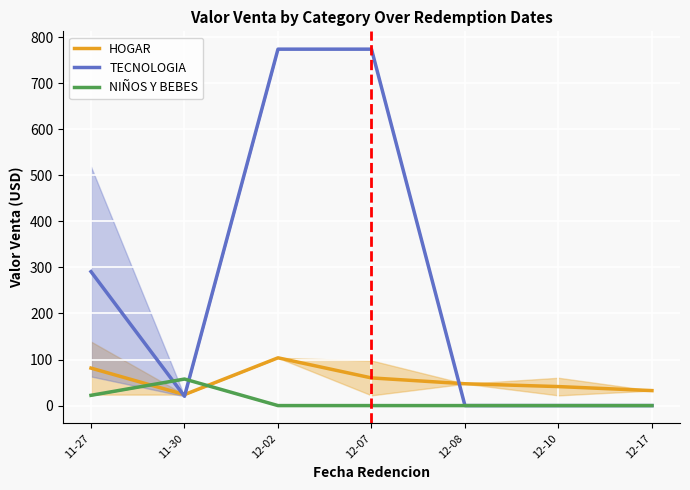

Which series ends up on top after the final intersection of NIÑOS Y BEBES and HOGAR?

HOGAR